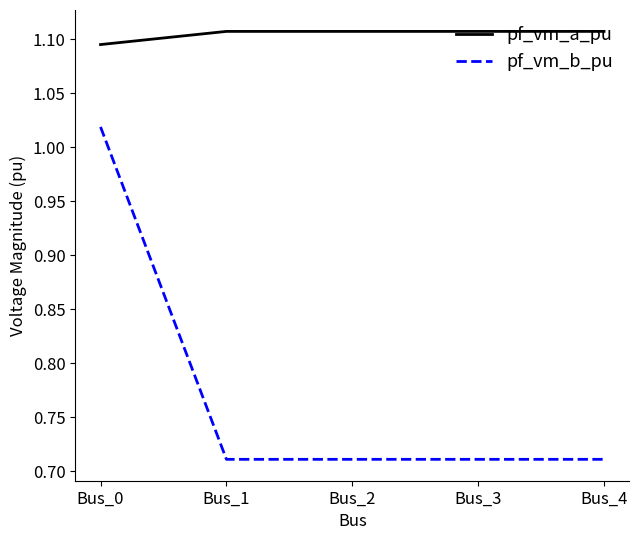

What is the total value across all series at Bus_4?

1.8